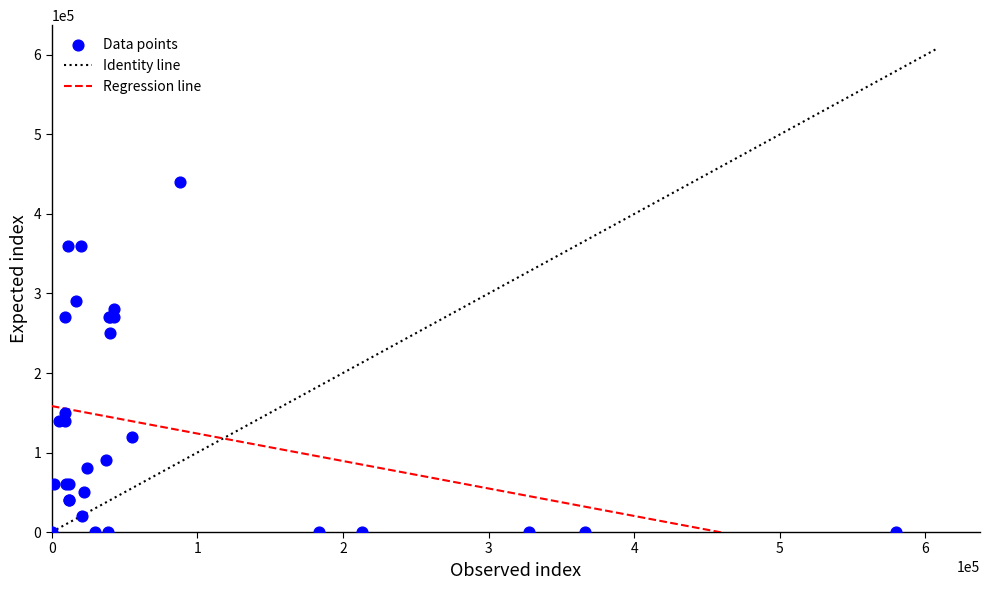

What Y value in the scatter plot is closest to 220000?

250000